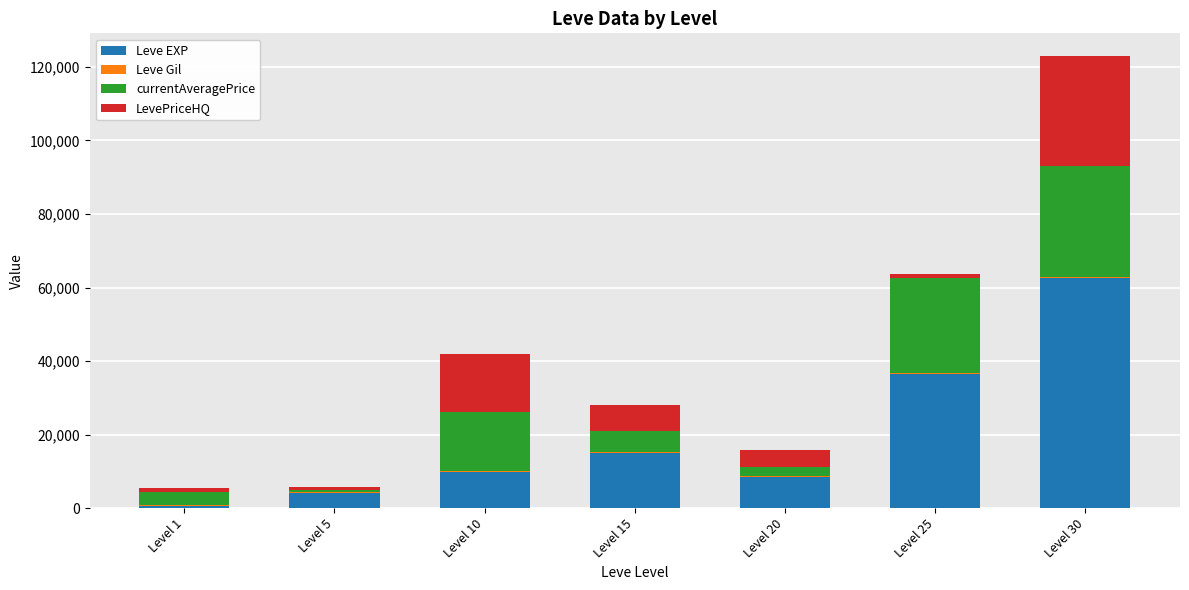

At which label does Leve EXP reach its peak?

Level 30